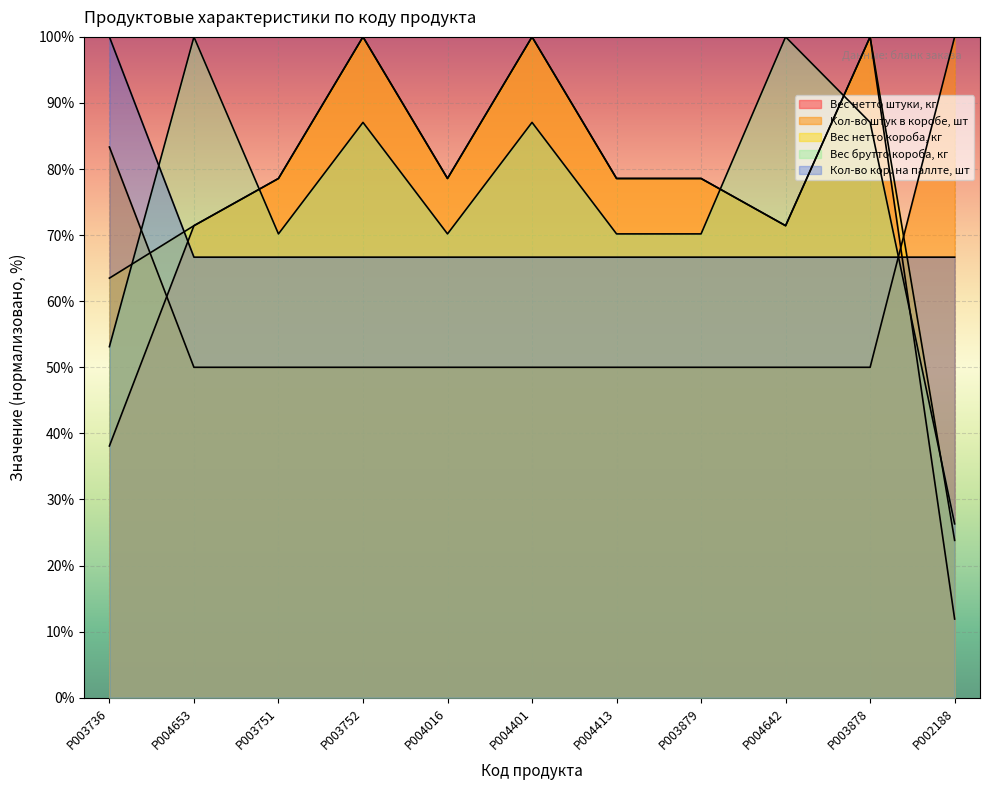

What is the highest value of the Вес брутто короба, кг series?

100.0